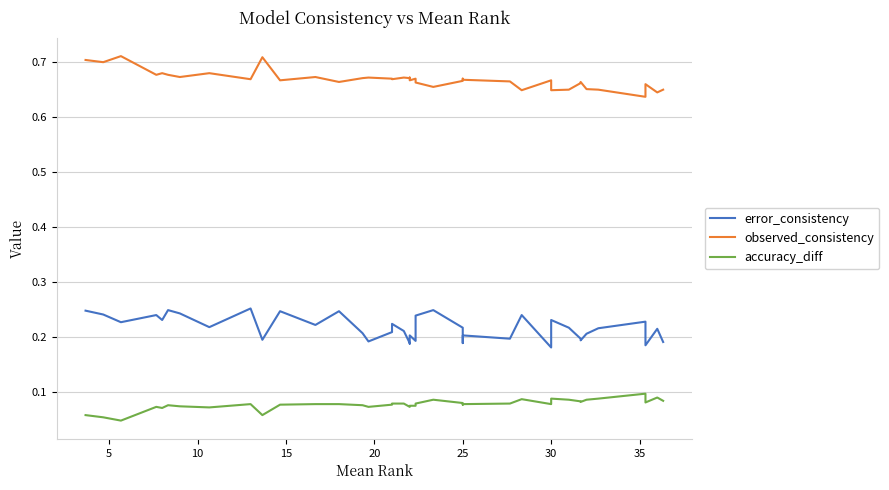

At how many categories does at least one series exceed 0?

40